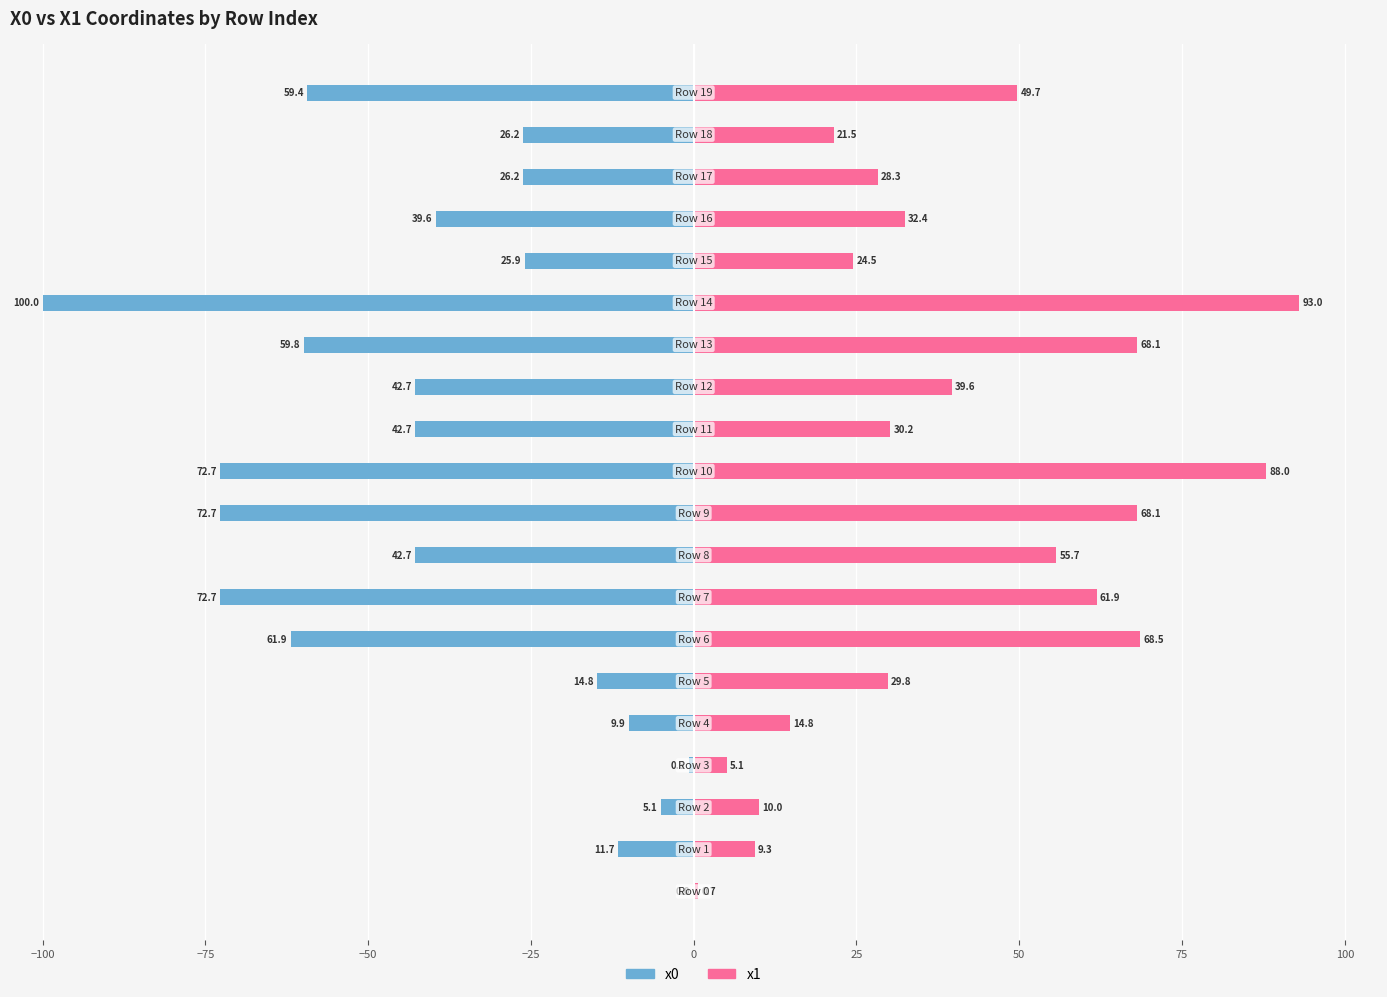

Which series has the widest spread of values?

x0